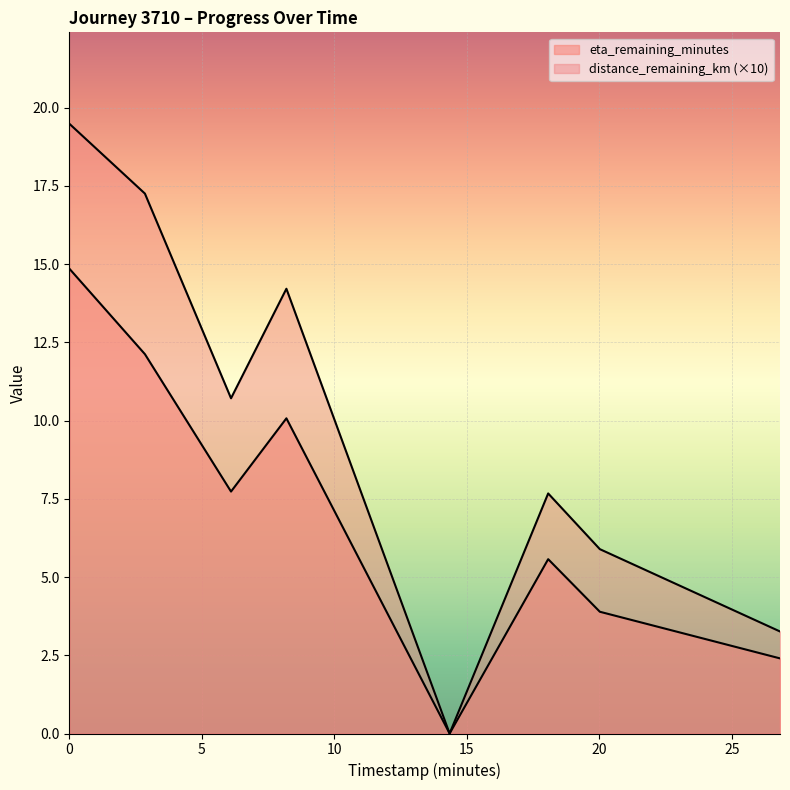

How many categories are shown in the chart?

8